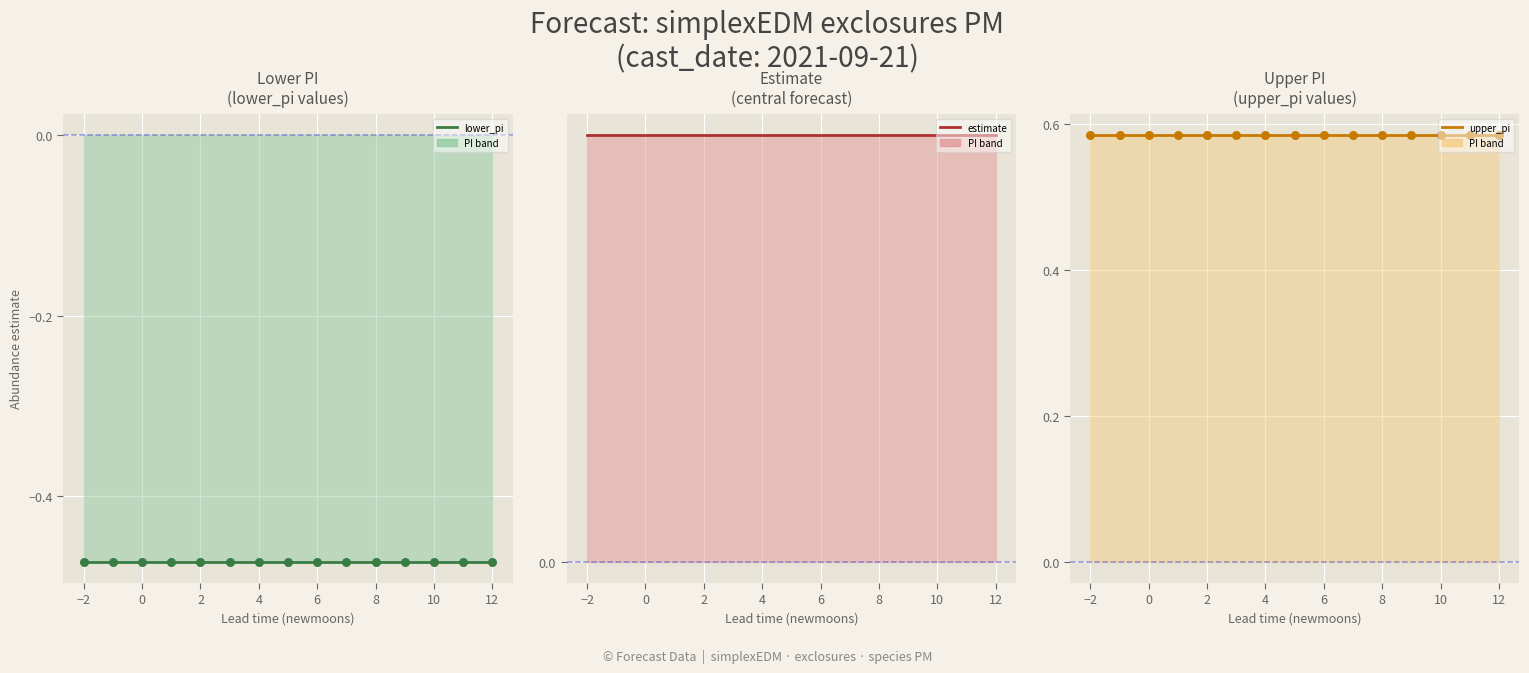

At how many categories does at least one series exceed 0?

15